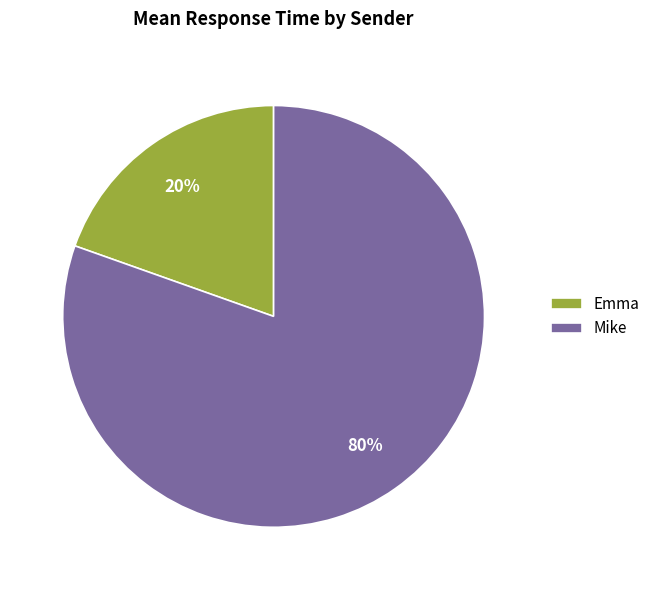

What percentage is the Emma slice, to the nearest percent?

20%